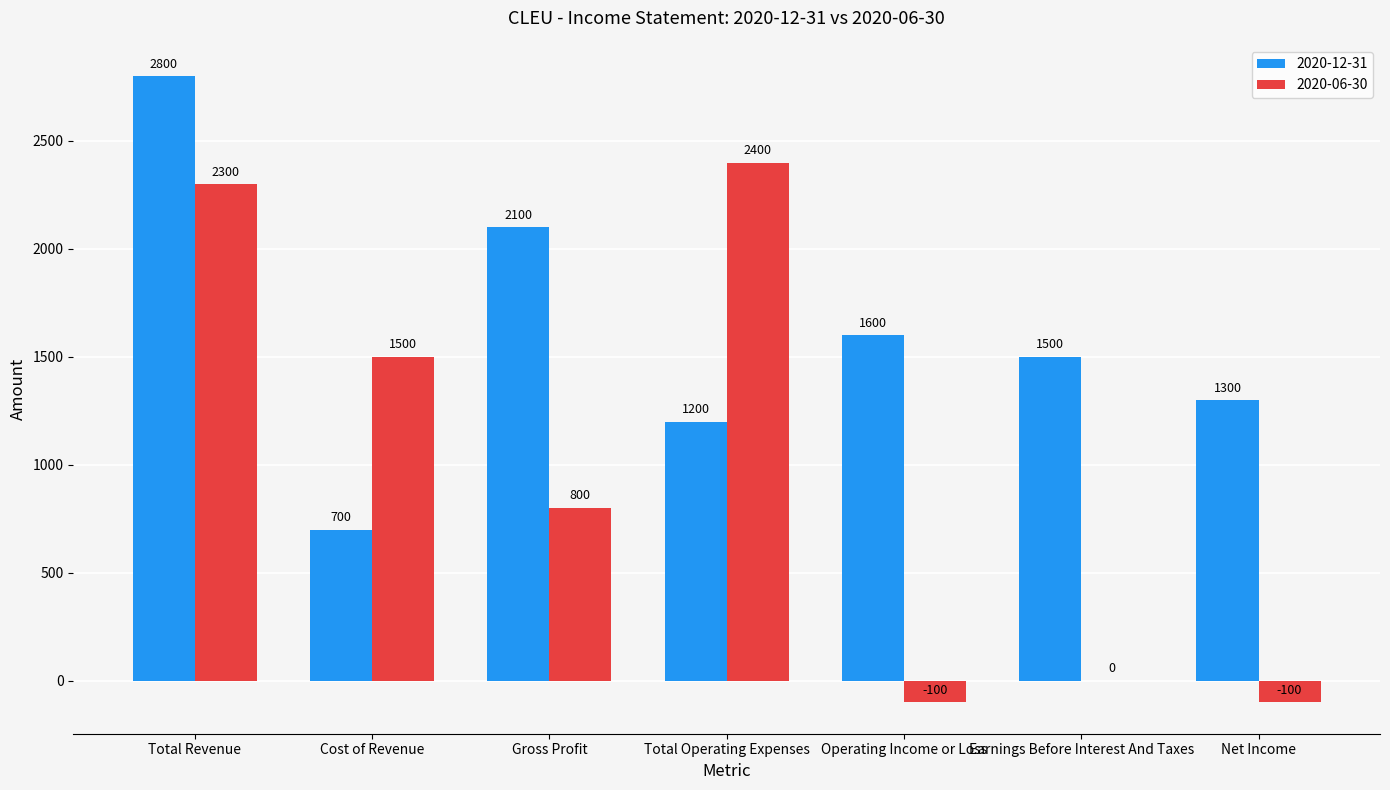

Is it true that 2020-06-30 equals -100 at Operating Income or Loss?

True